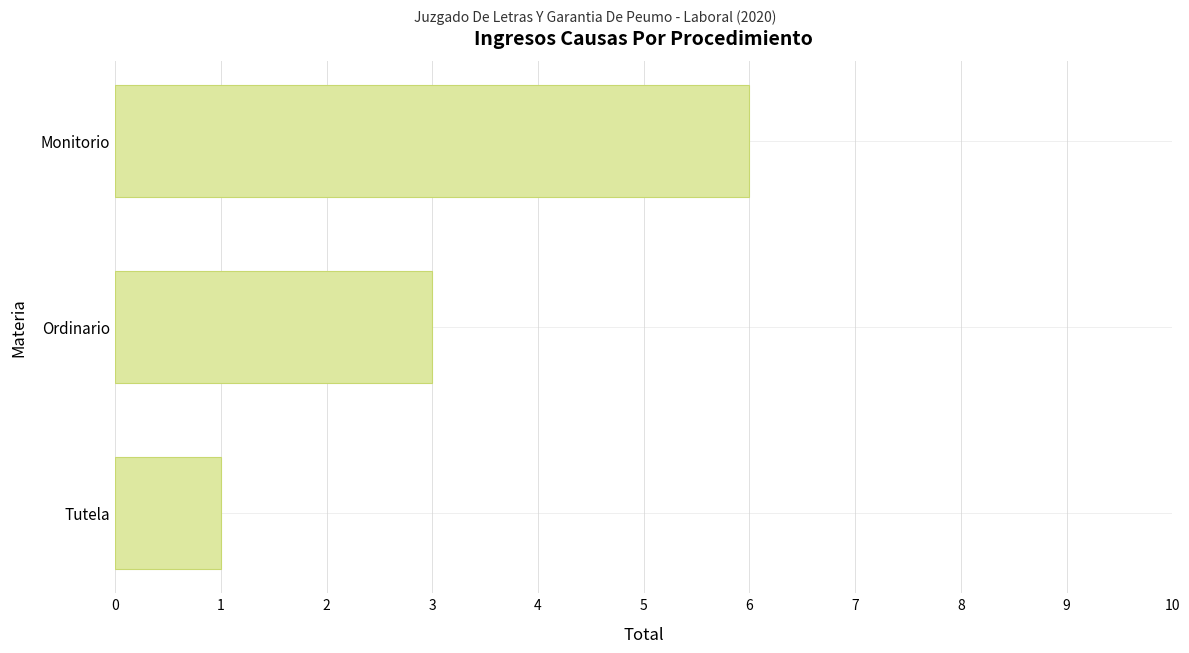

True or false: the data shows 2 at Monitorio.

False